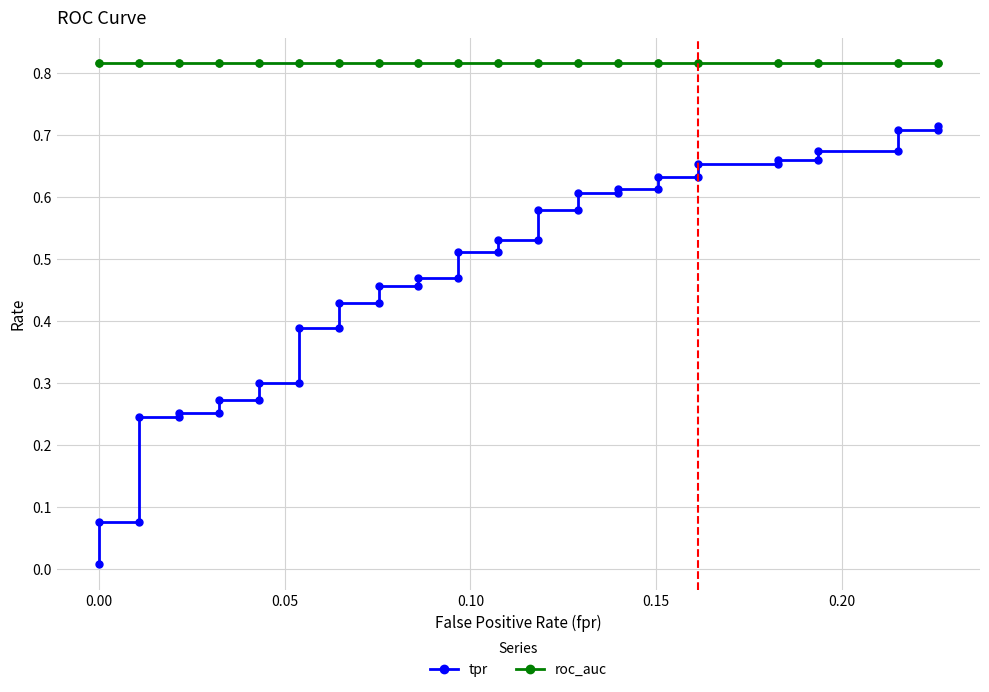

The value of tpr at 0.00 is 0.1. True or false?

False